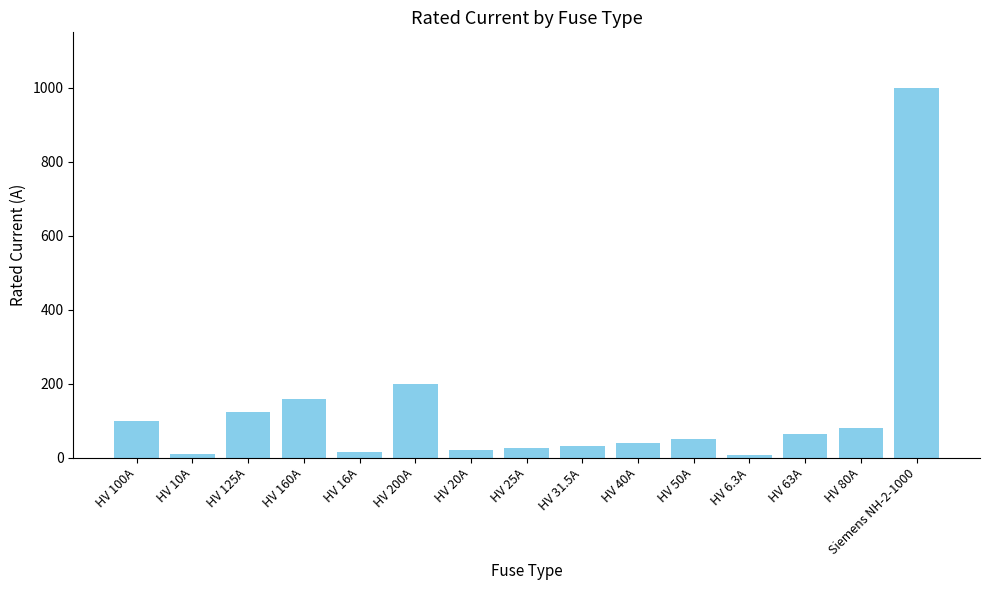

The value at HV 31.5A is 31.5. True or false?

True